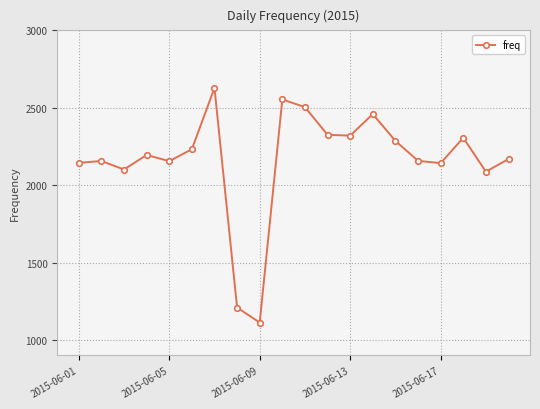

What is the value of the 18th point from the left?

2306